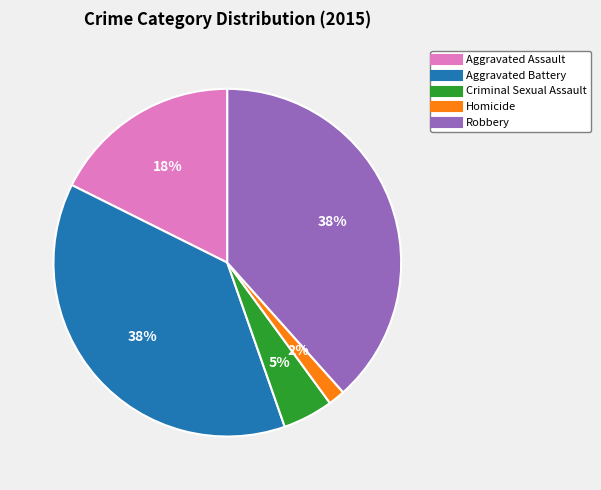

Is the sum of Homicide and Aggravated Battery greater than half?

No